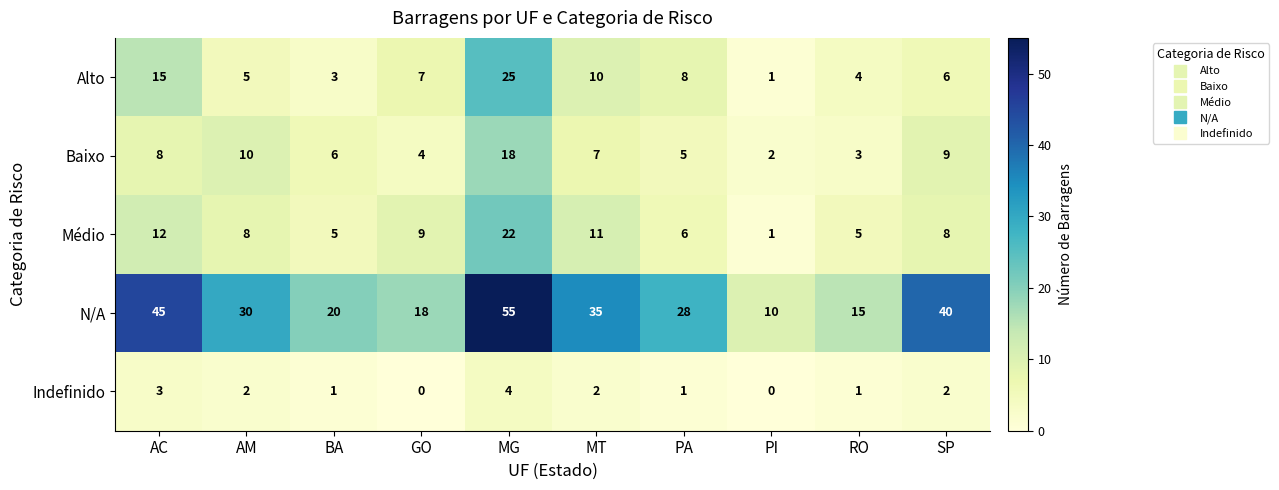

At MT, list the series in order from smallest to largest.

Indefinido, Baixo, Alto, Médio, N/A